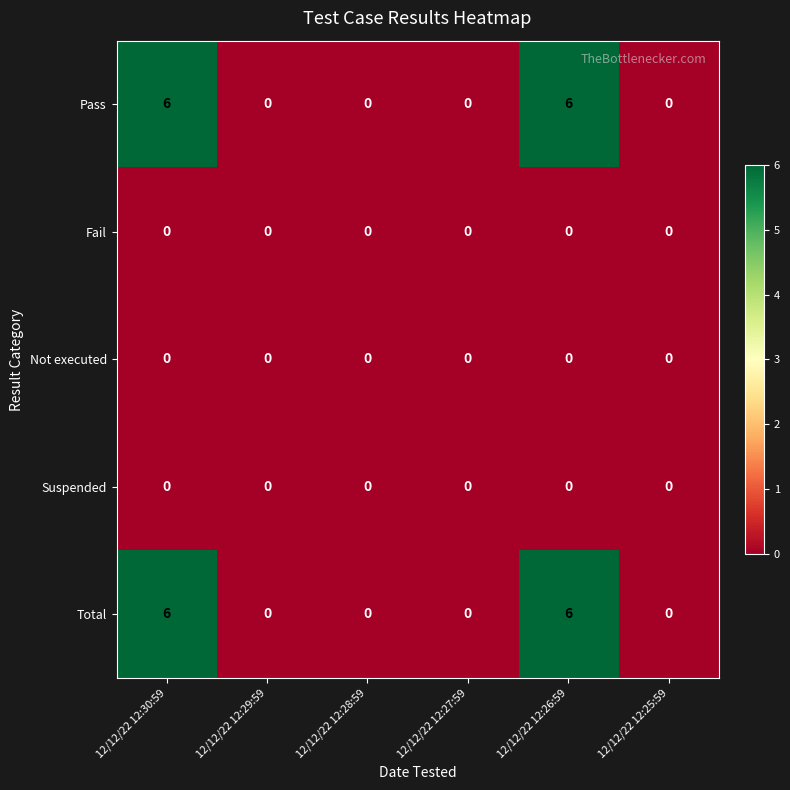

Reading left to right, extract all data points from this chart.

Pass: 6	0	0	0	6	0
Fail: 0	0	0	0	0	0
Not executed: 0	0	0	0	0	0
Suspended: 0	0	0	0	0	0
Total: 6	0	0	0	6	0